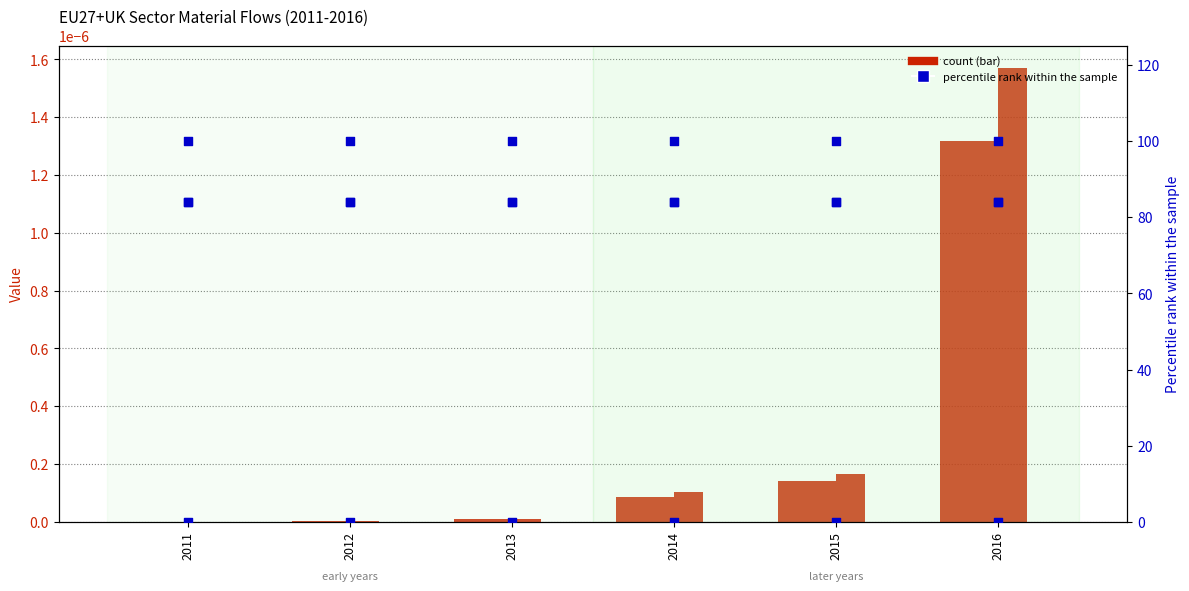

At which category is the sum across all series the highest?

2016